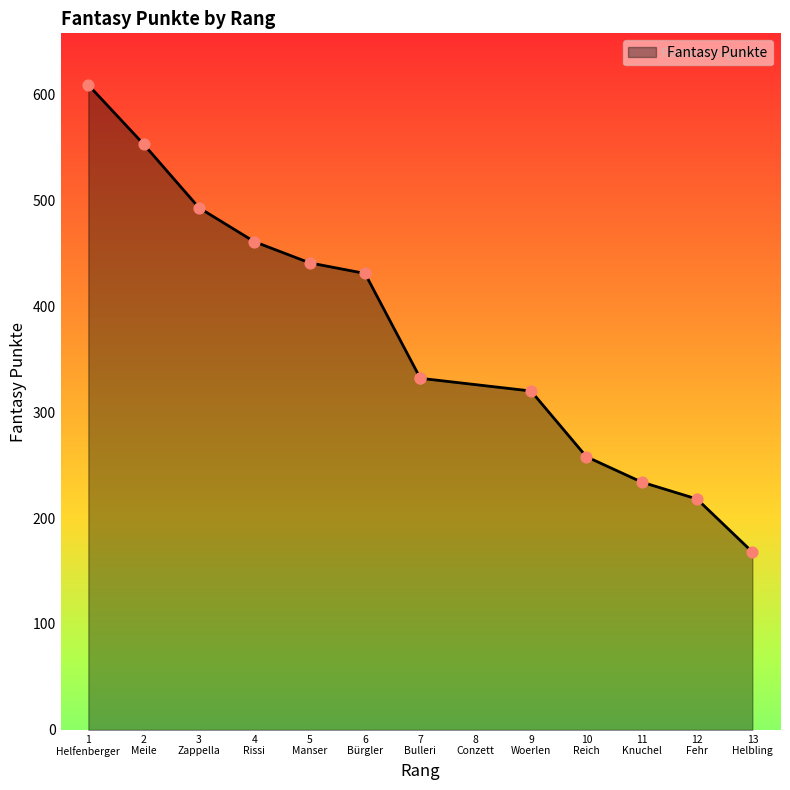

Approximately how many times larger is the value at 2 Meile compared to 6 Bürgler?

1.3